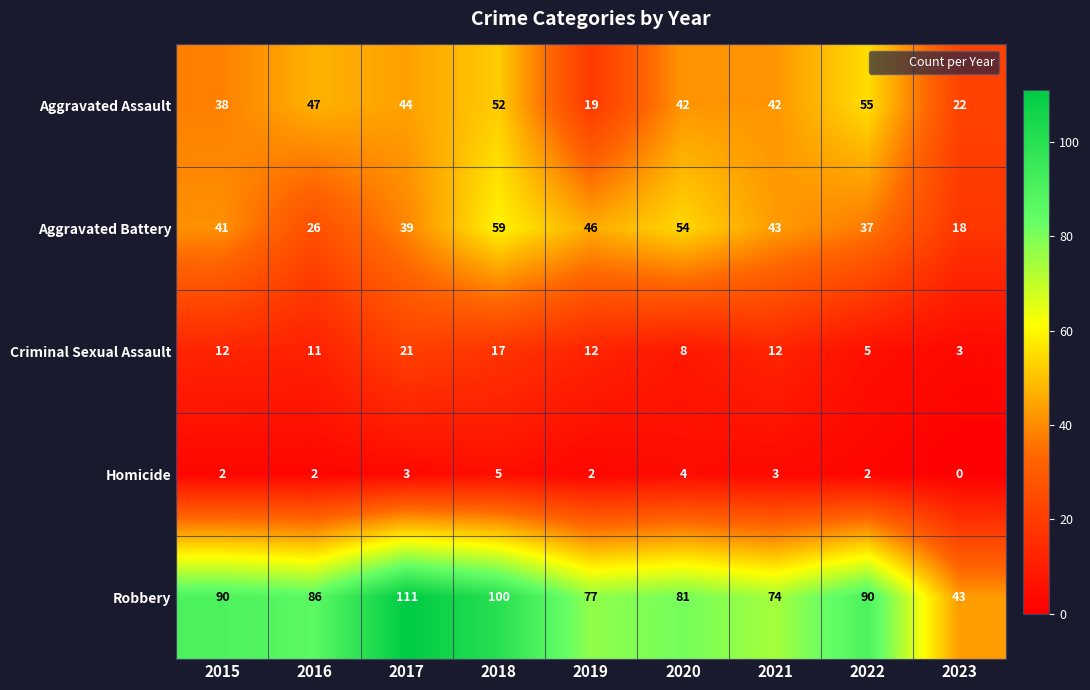

List the series in order of their peak value, lowest first.

Homicide, Criminal Sexual Assault, Aggravated Assault, Aggravated Battery, Robbery